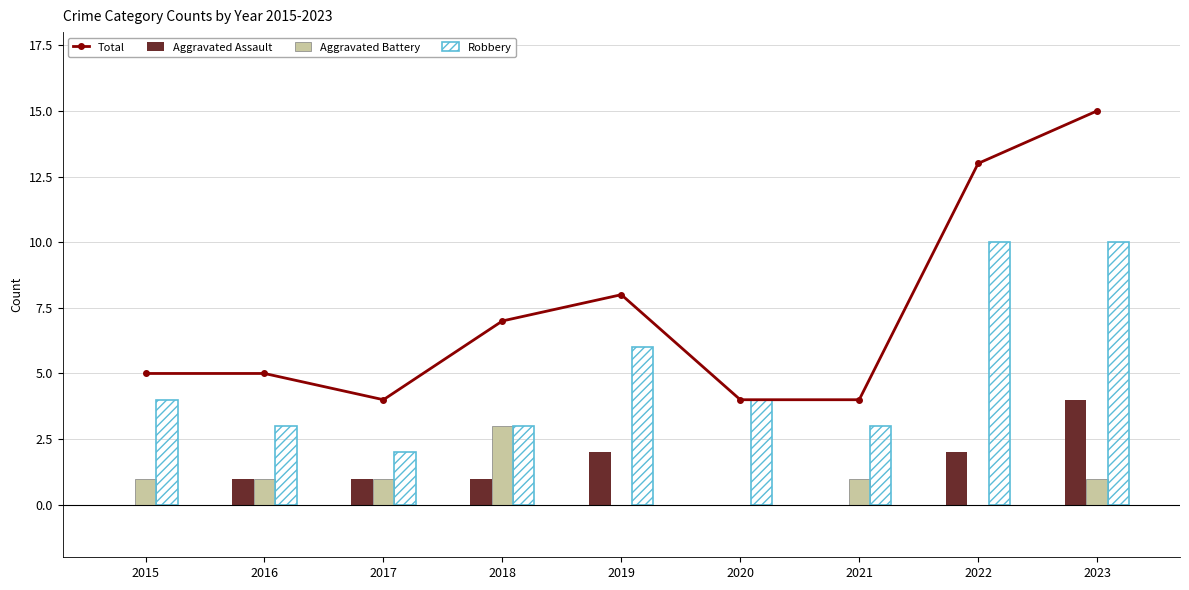

What is the approximate value of Total at 2019, to the nearest 5?

10